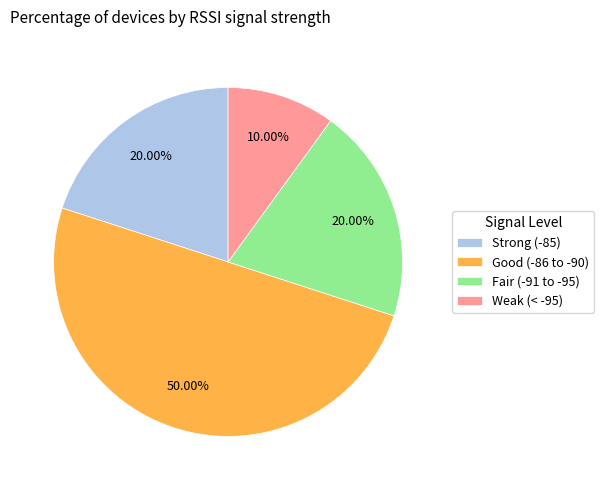

Combined, do Good (-86 to -90) and Fair (-91 to -95) account for over 50%?

Yes